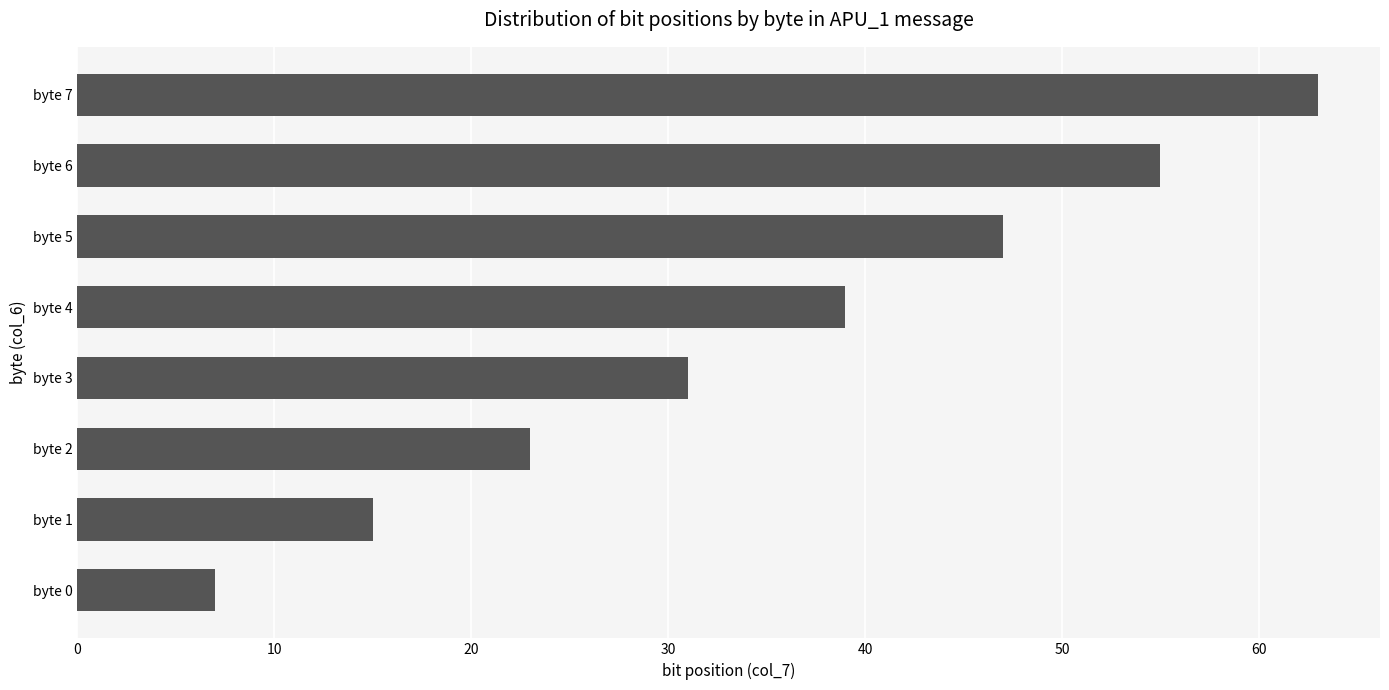

Approximately how many times larger is the value at byte 7 compared to byte 4?

1.6